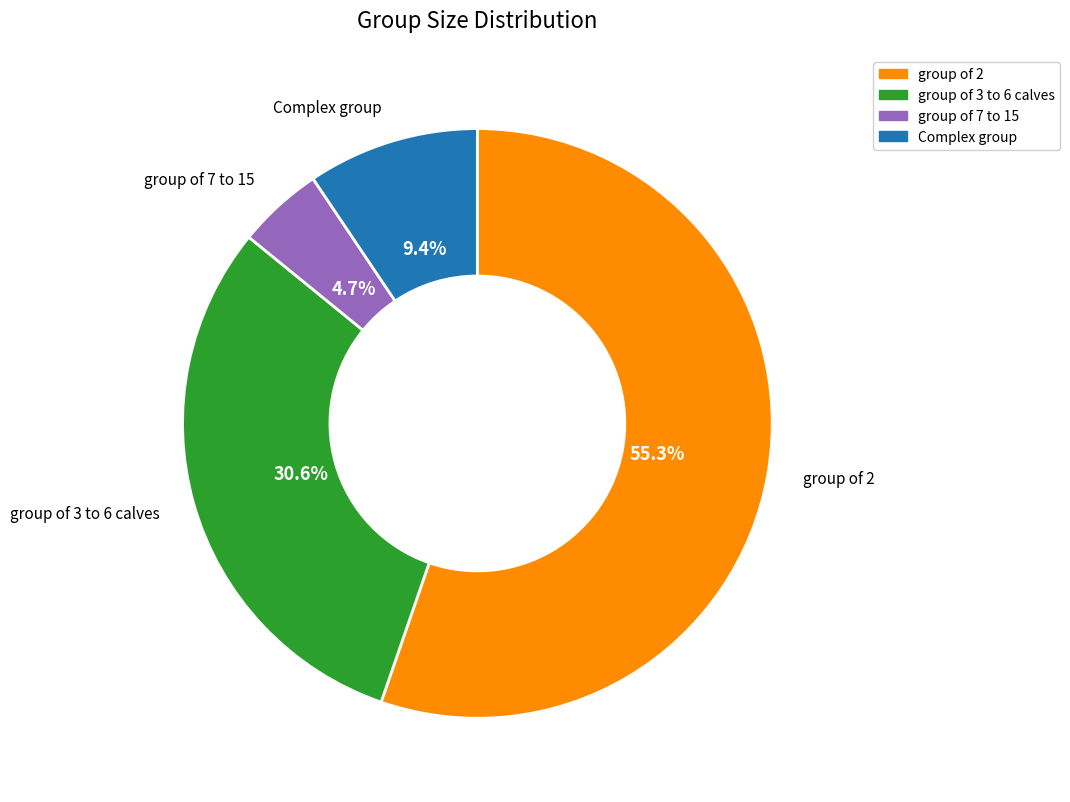

Approximately how many times larger is the value at group of 3 to 6 calves compared to group of 7 to 15?

6.5